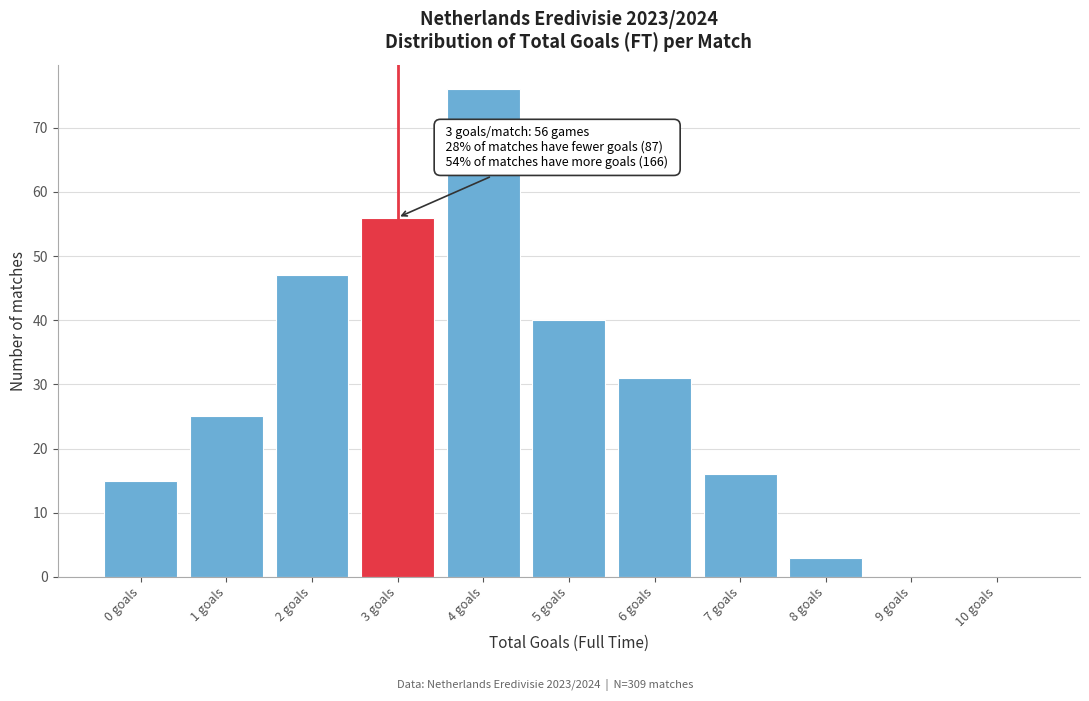

Reading left to right, list all the values displayed in this chart.

0 goals=15	1 goals=25	2 goals=47	3 goals=56	4 goals=76	5 goals=40	6 goals=31	7 goals=16	8 goals=3	9 goals=0	10 goals=0